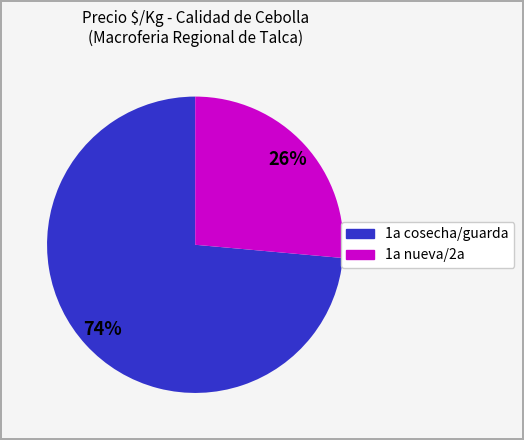

Is there any slice that represents more than half of the pie?

Yes